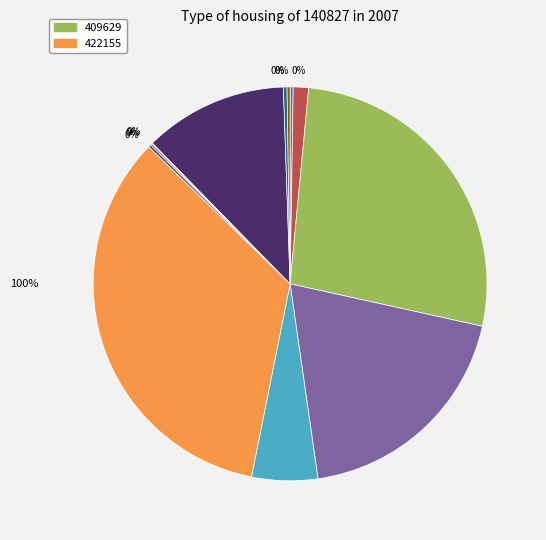

To the nearest percent, what is the difference between the largest and smallest slice percentages?

34%